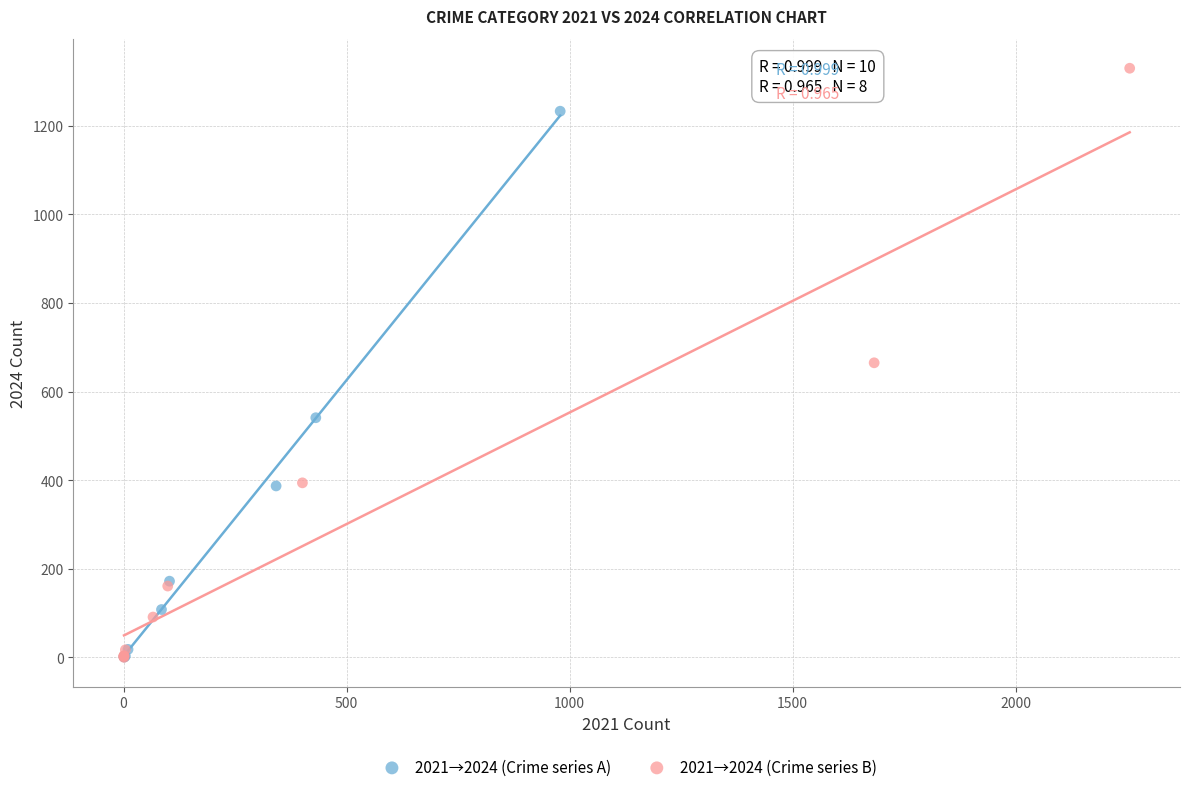

Which series has the widest spread of Y values?

2021→2024 (Crime series B)